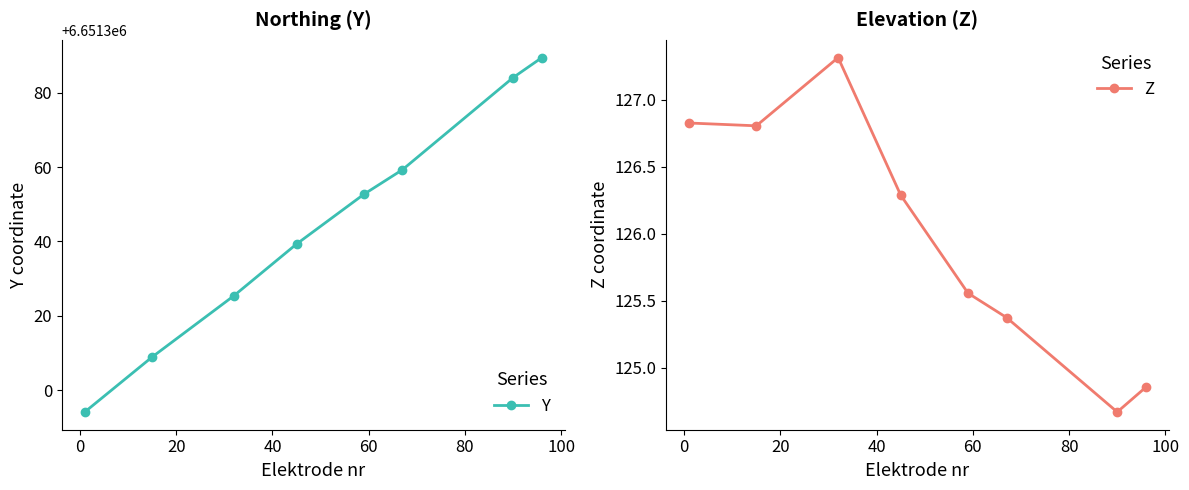

What is the maximum value for Y?

6651389.5